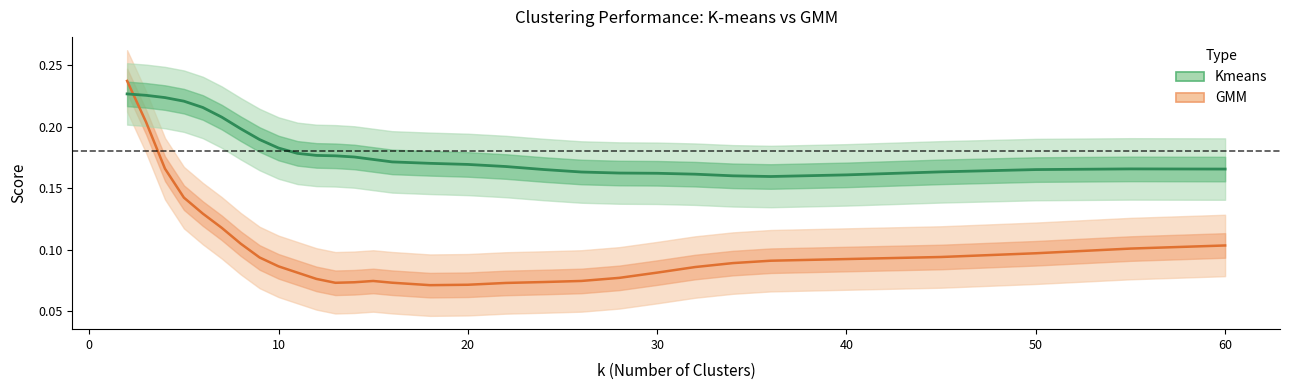

Rank the series by their maximum value, from highest to lowest.

GMM, Kmeans